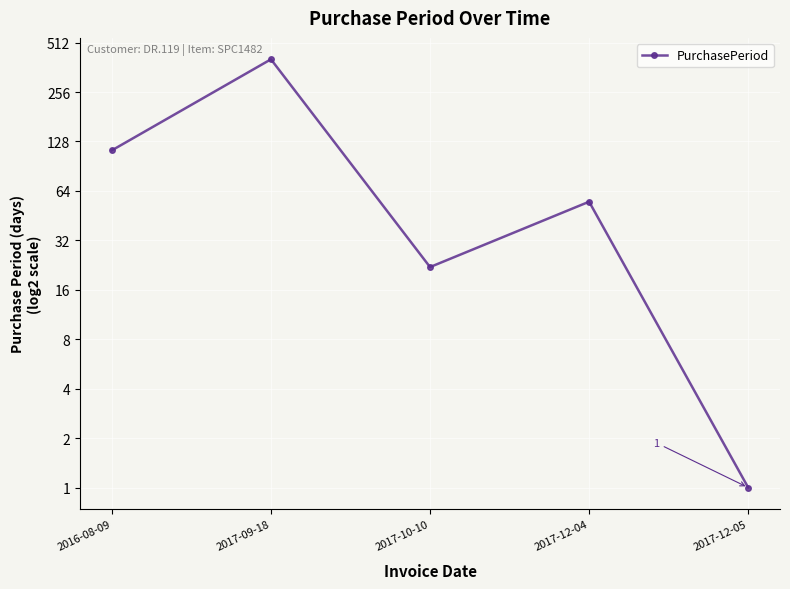

Reading left to right, extract all data points from this chart.

113	405	22	55	1